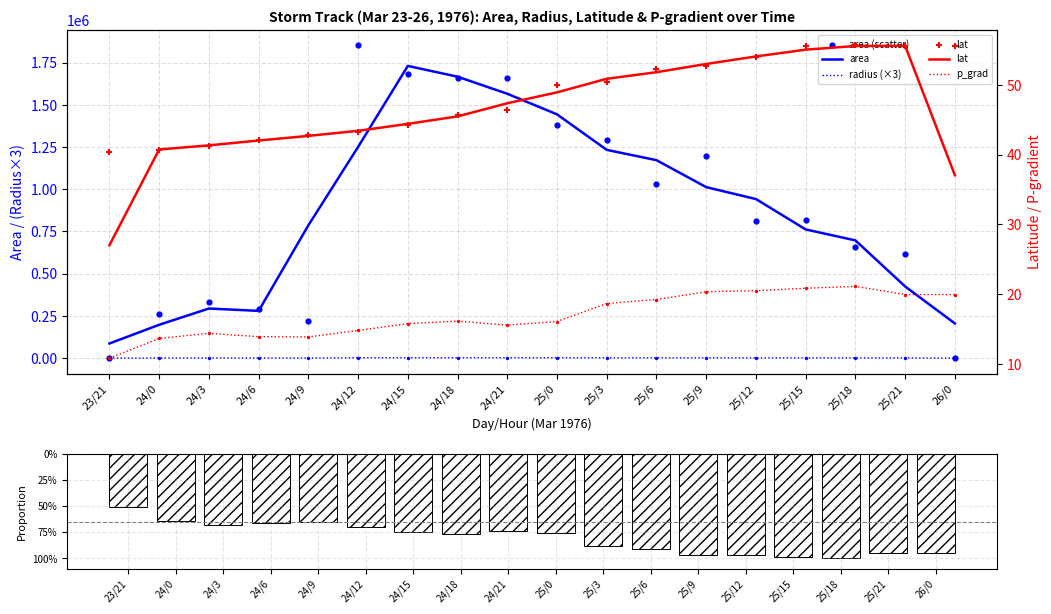

Which series has the largest Y range (max minus min)?

area (scatter)